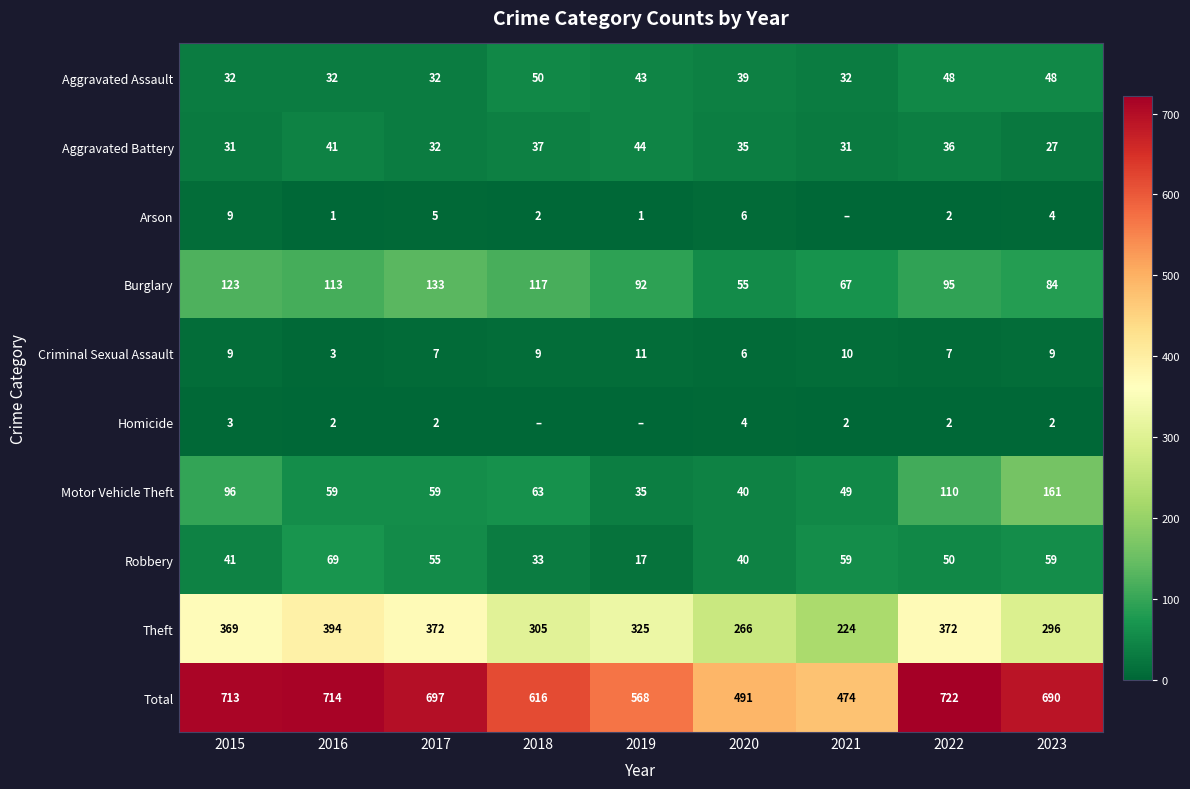

The value of Aggravated Battery at 2017 is 22. True or false?

False